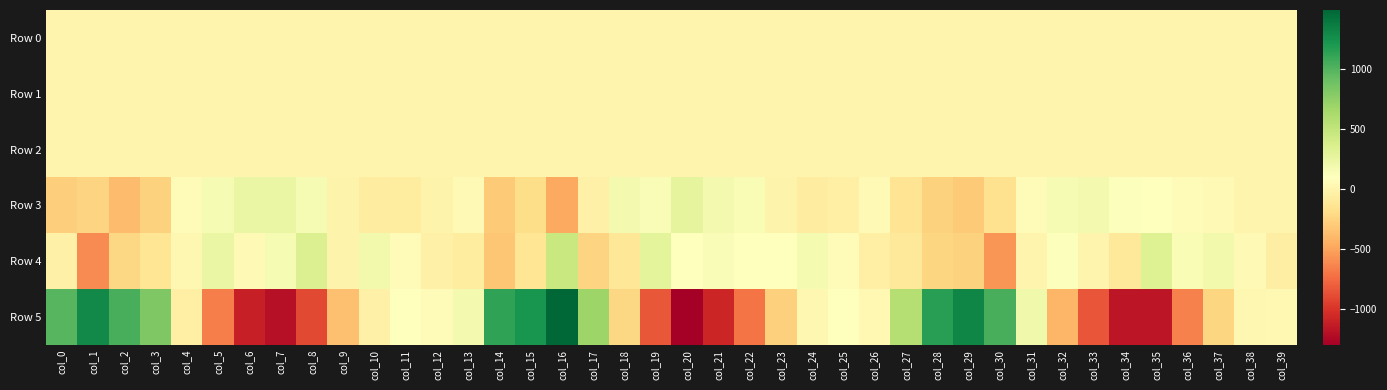

Which series has the largest total across all categories?

Row 5